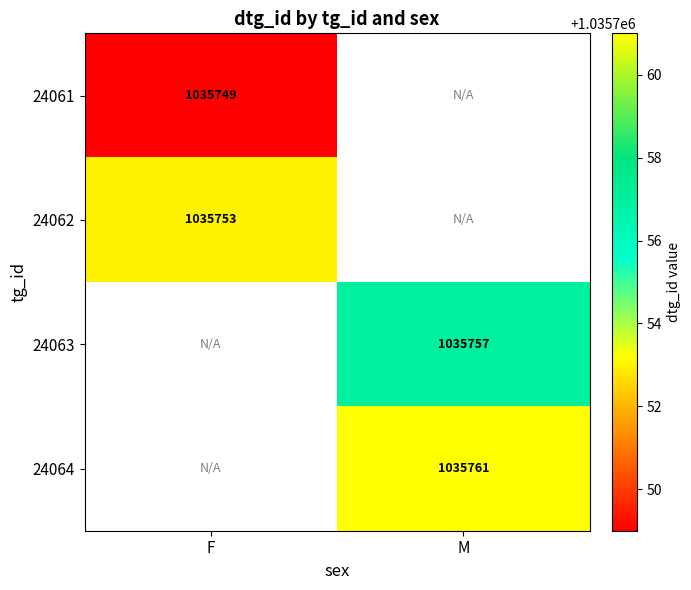

Is it true that 24061 equals 589862 at F?

False